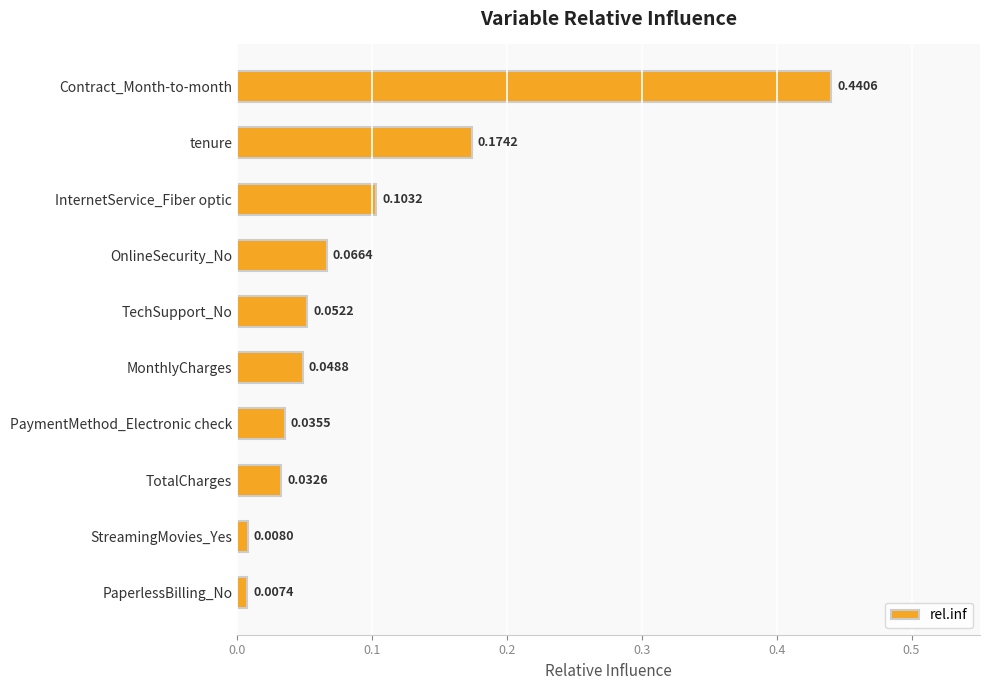

Which category has the lowest value across all series?

PaperlessBilling_No